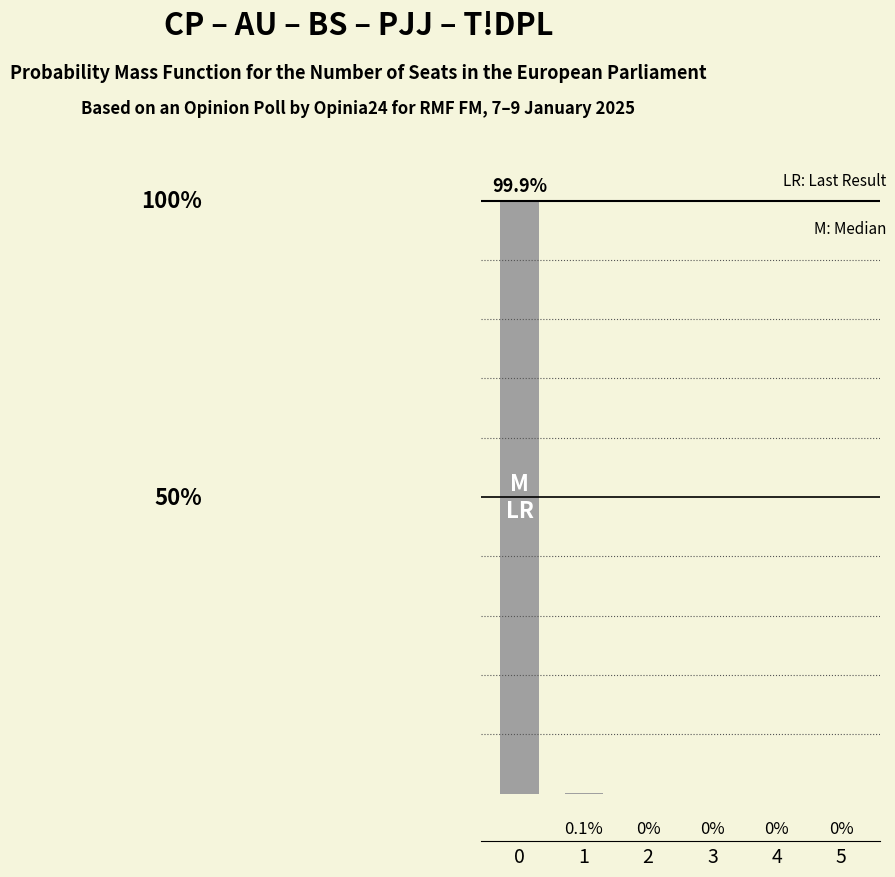

What is the greatest value displayed?

999